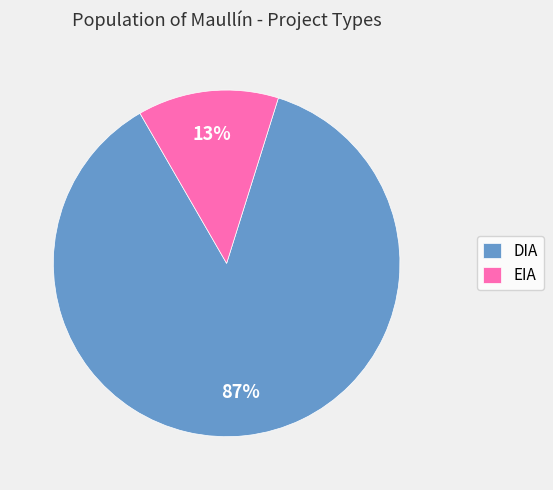

Is it true that EIA is 19% of the pie?

False